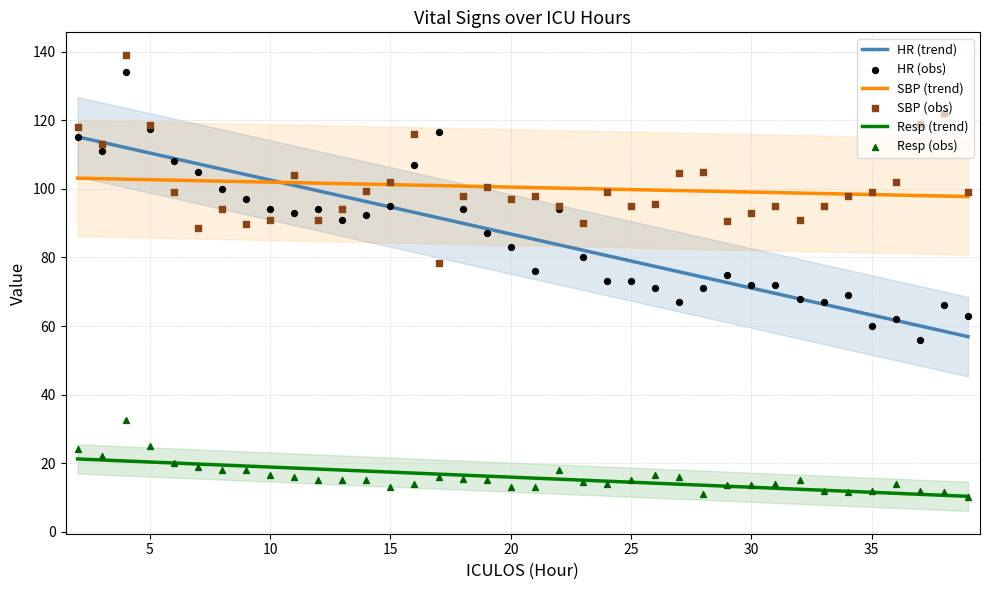

What is the total value across all series at 11?

213.0